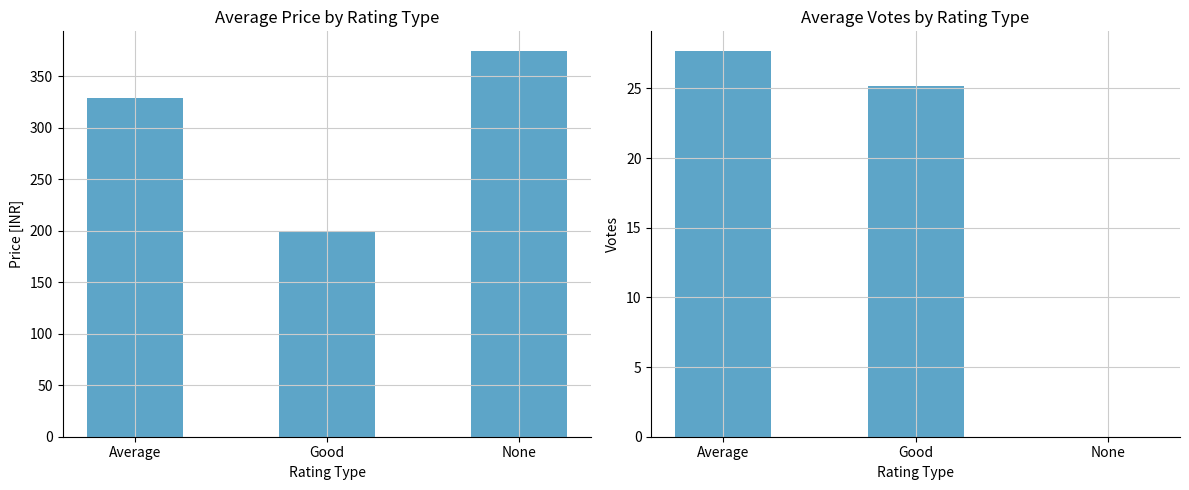

How many data points in VOTES are less than 25?

1